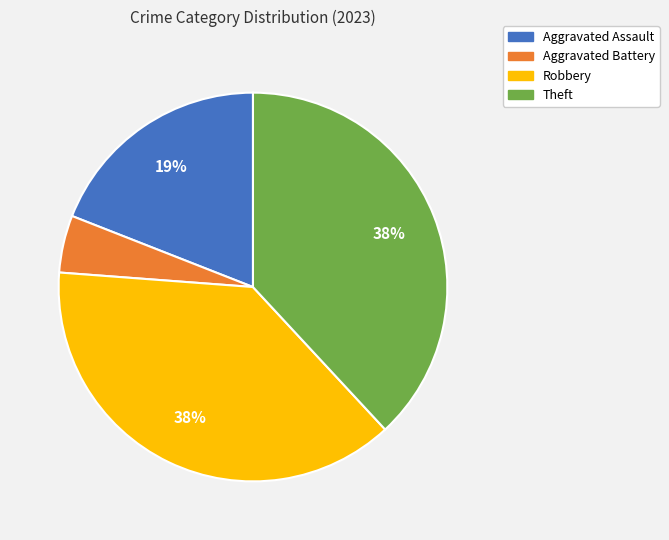

To the nearest percent, what is the average slice percentage?

25%